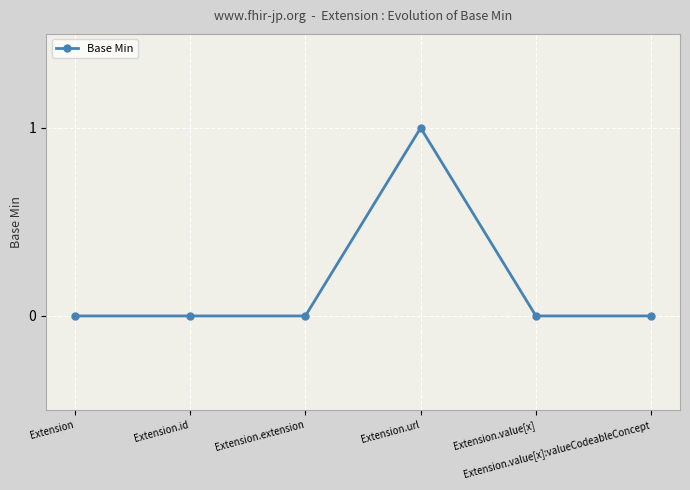

What is the difference between the maximum and second lowest values?

1